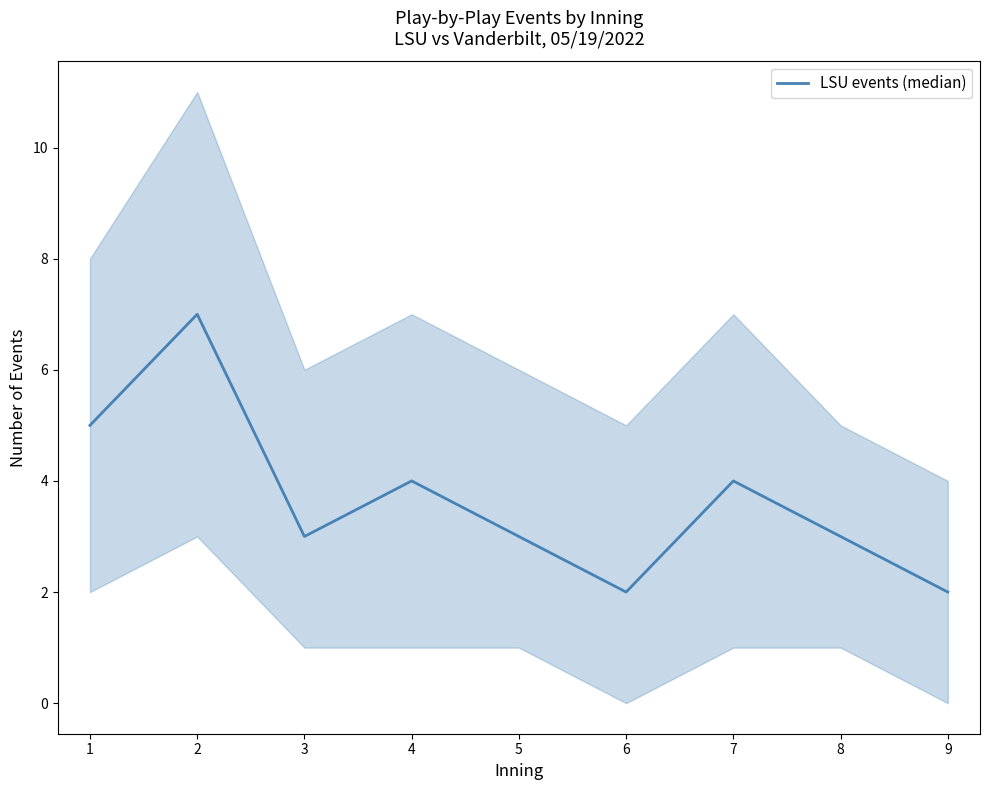

The value at 6 is 2. True or false?

True